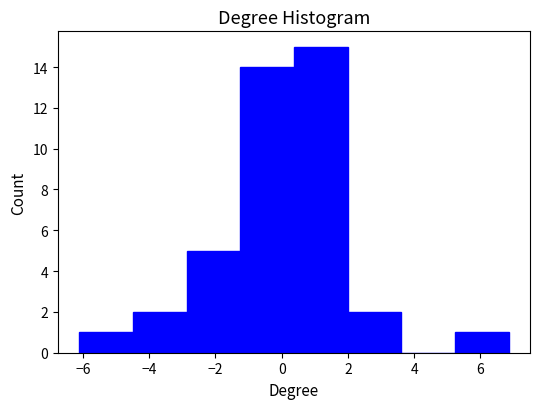

How tall is the bar that spans -4.4 to -2.8 on the x-axis? Neither the bar edges nor the heights are printed on the chart, so give them approximately, as read against the axes.

2